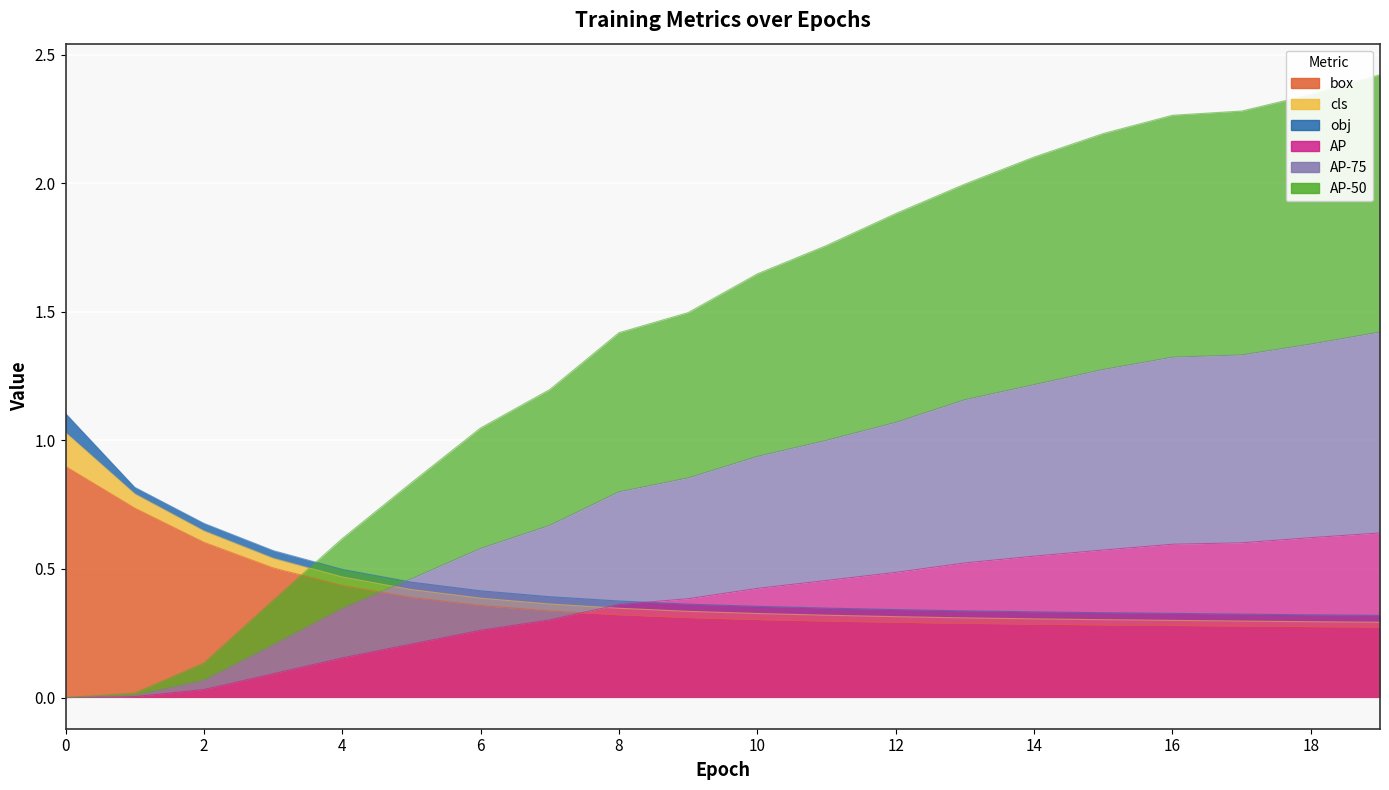

True or false: box has a value of 0.1 at 10.

False